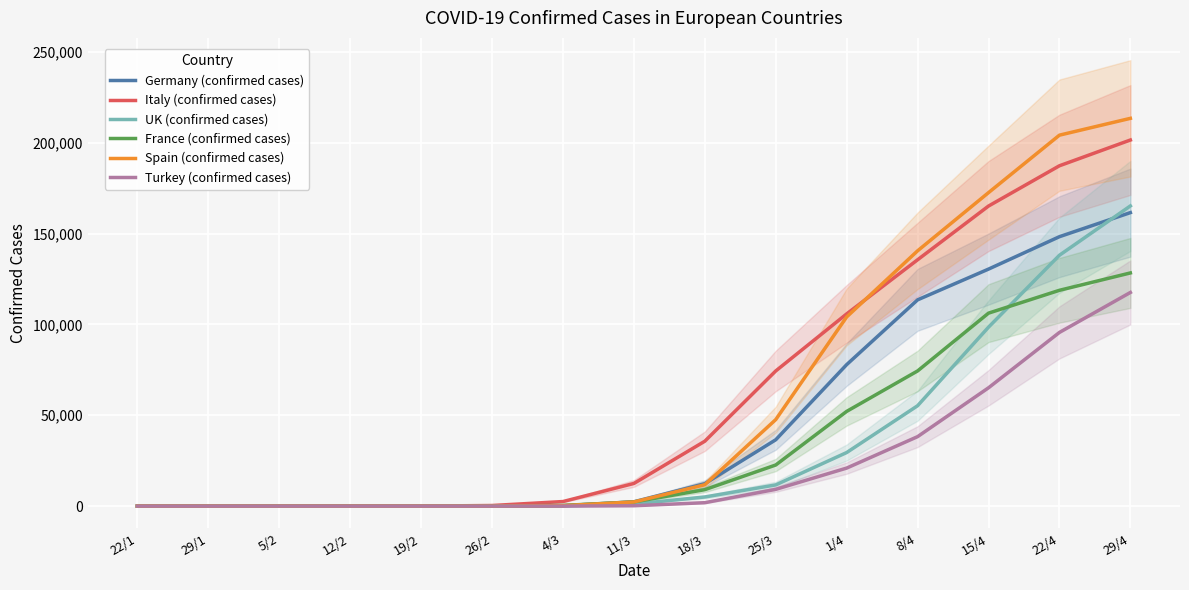

True or false: Italy (confirmed cases) and Turkey (confirmed cases) intersect in this chart.

False